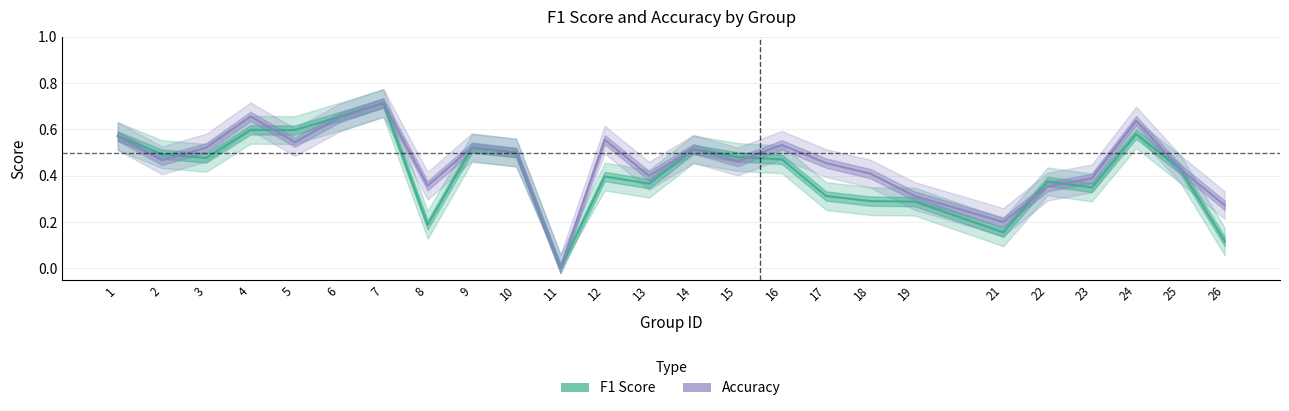

How many data points in accuracy are above 0?

24